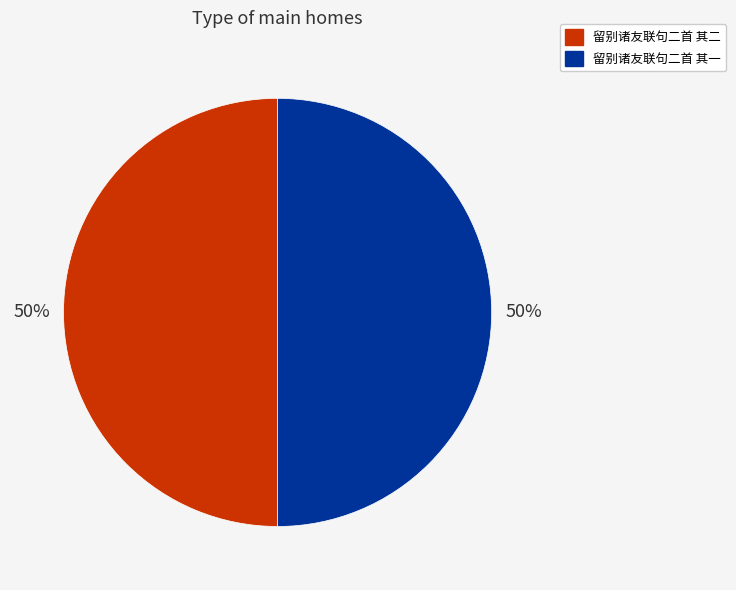

Approximately how many times larger is the value at 留别诸友联句二首 其二 compared to 留别诸友联句二首 其一?

1.0